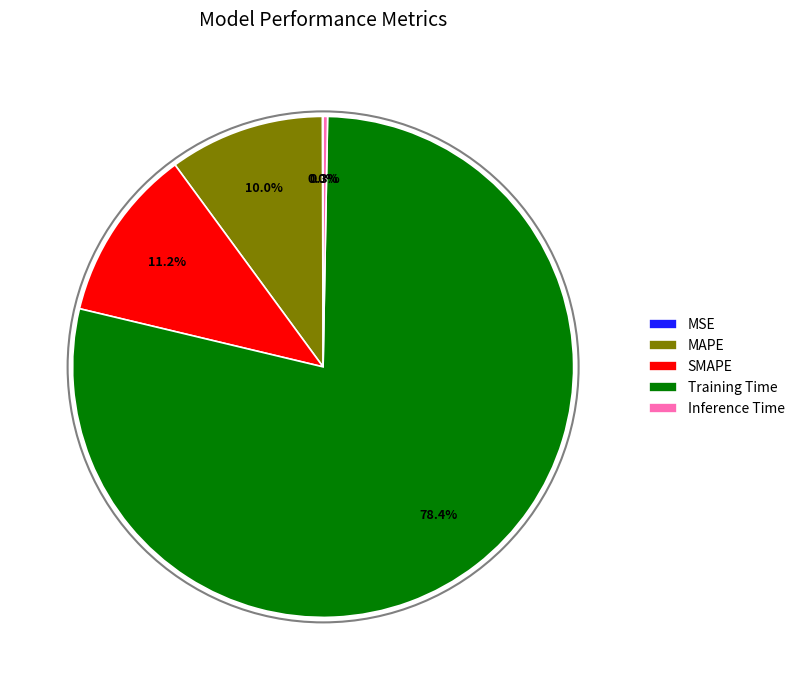

Between MAPE and Inference Time, which is larger?

MAPE